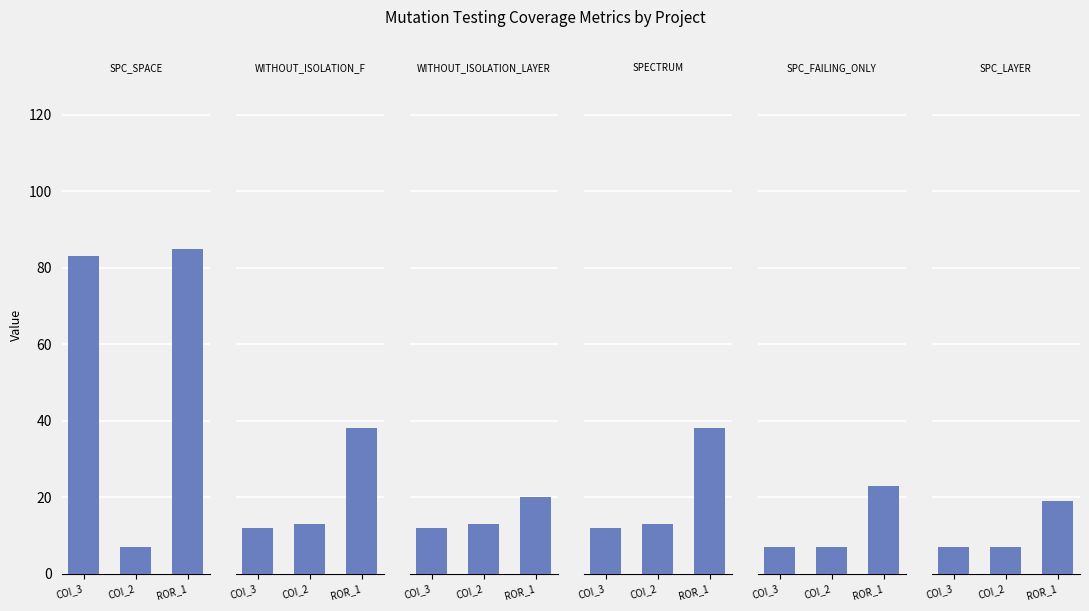

How many values in the SPECTRUM series exceed 13?

1